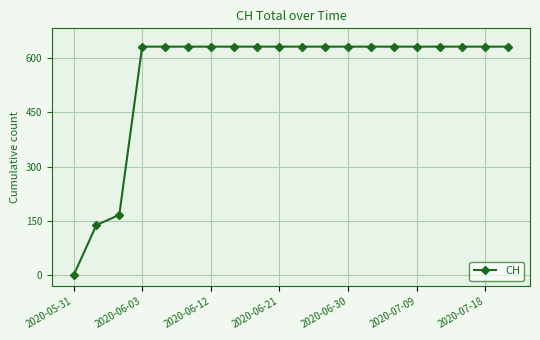

What is the value of the 17th point from the left?

631